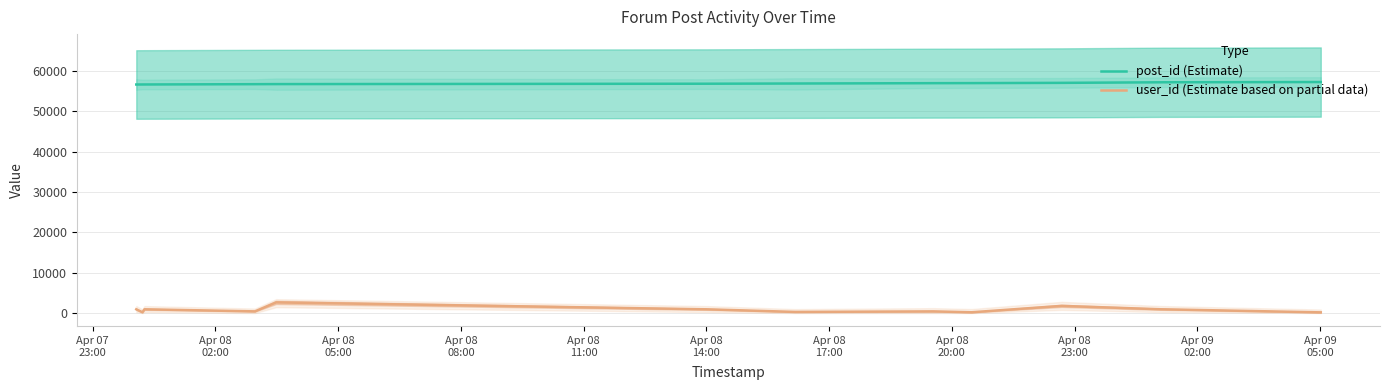

Reading right to left, list all the values displayed in this chart.

post_id (Estimate): 57298	57240	57238	57096	57034	57020	56935	56883	56788	56771	56695	56693	56687
user_id (Estimate based on partial data): 177	933	933	1780	200	418	285	933	2646	420	933	208	933